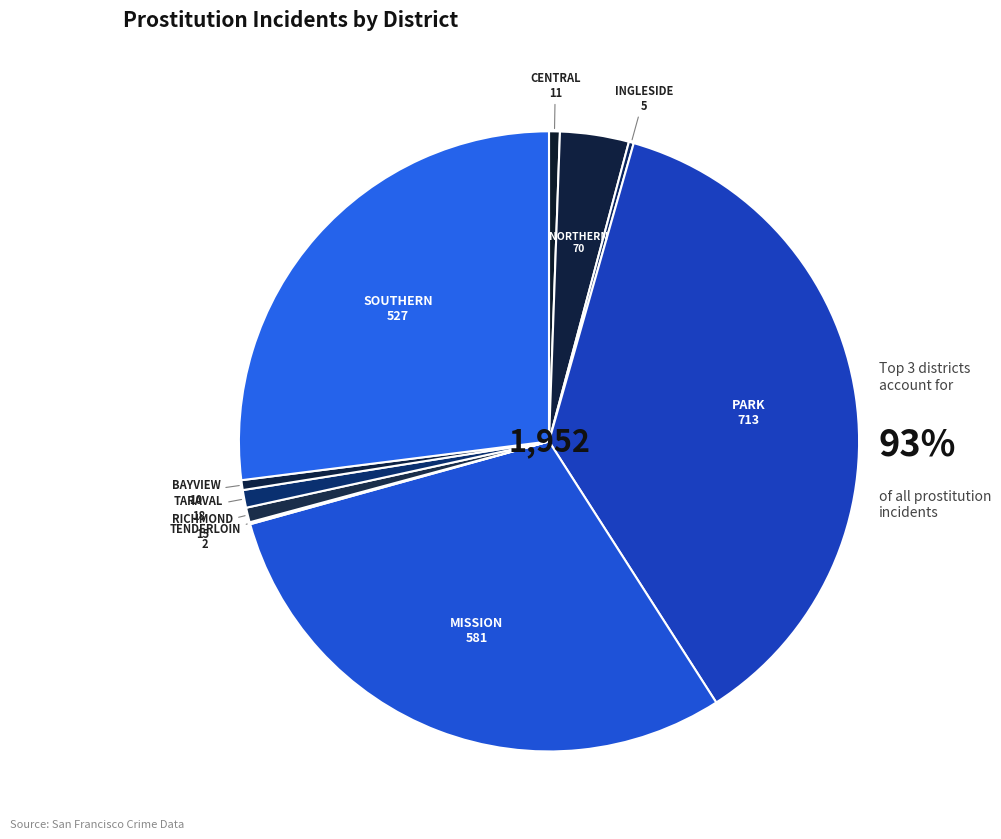

How many slices are in this pie chart?

10